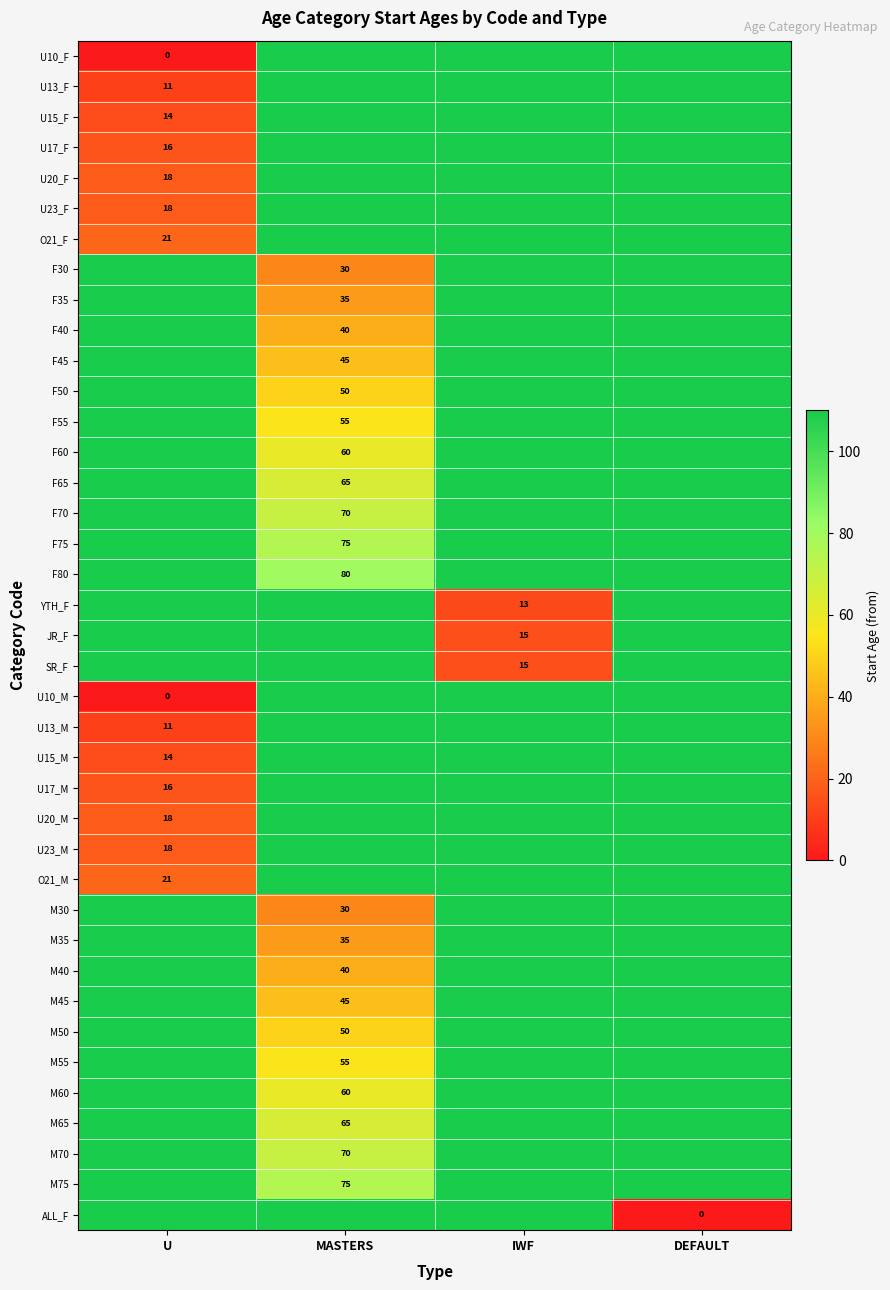

What is the approximate value of M55 at IWF, to the nearest 10?

110